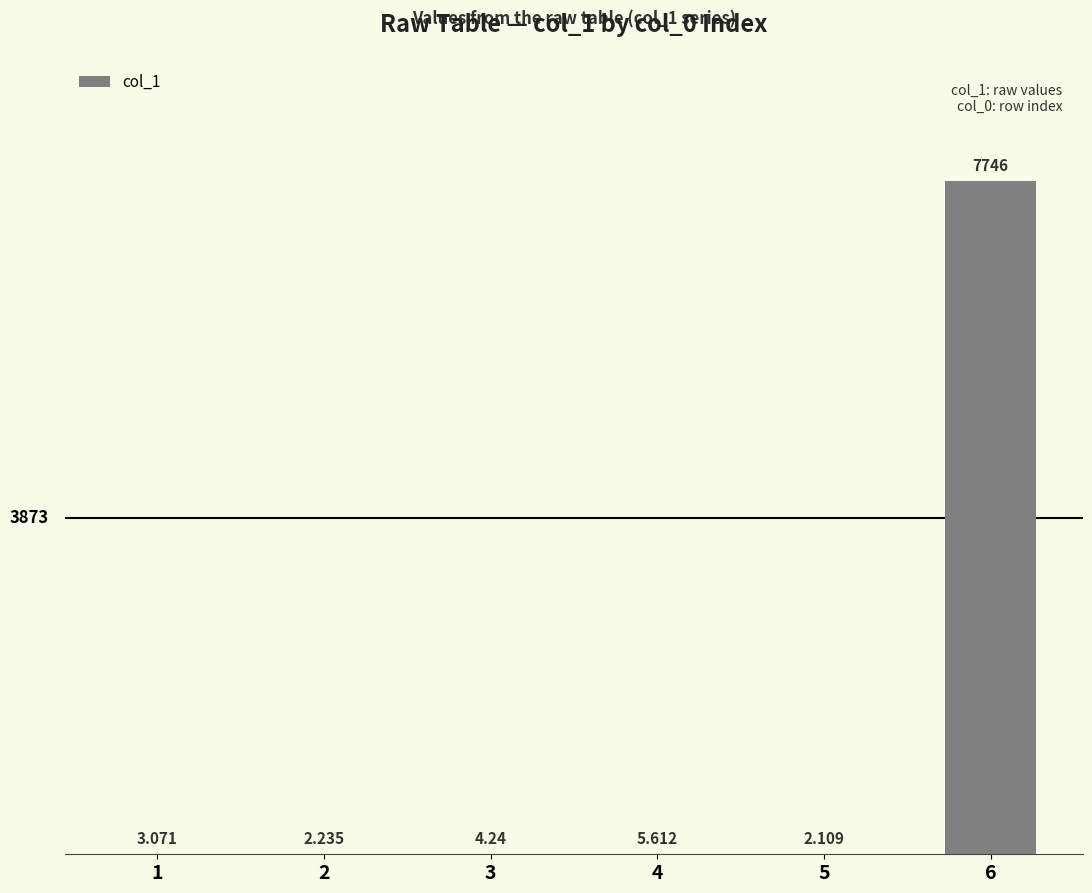

At which category does the chart reach its minimum across all series?

5